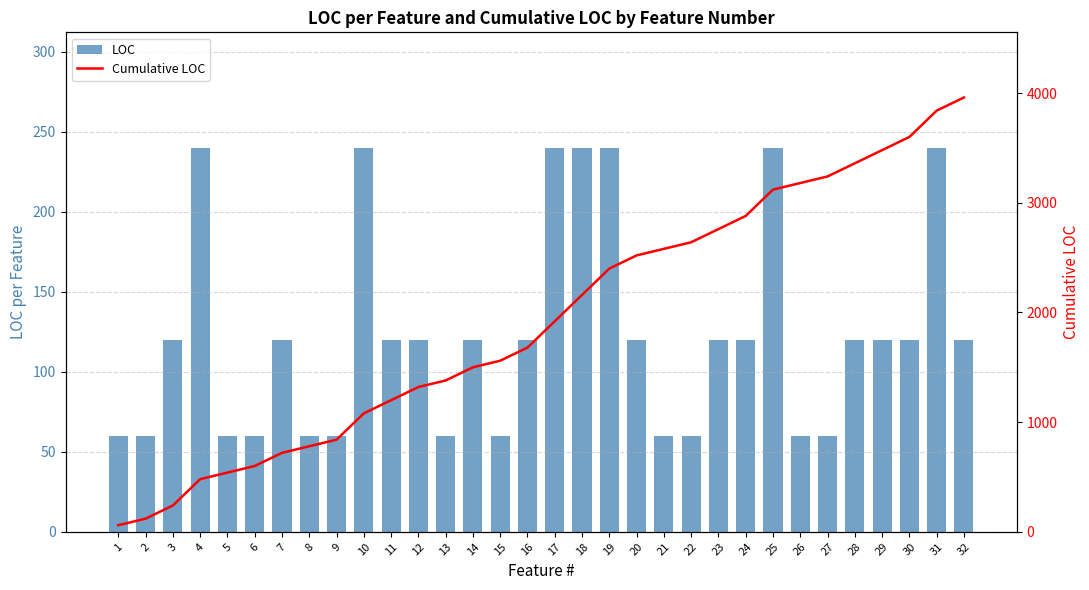

The LOC series shows 215 at 30. True or false?

False